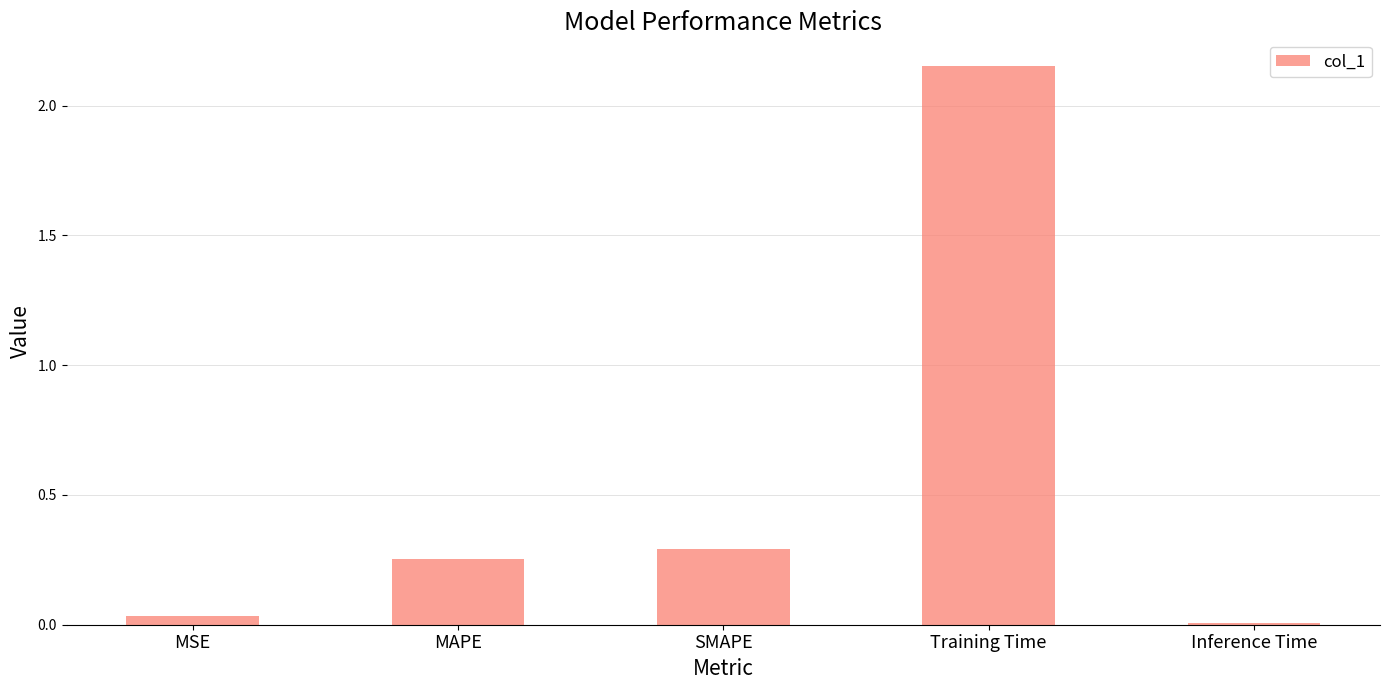

What is the sum of all values?

2.7